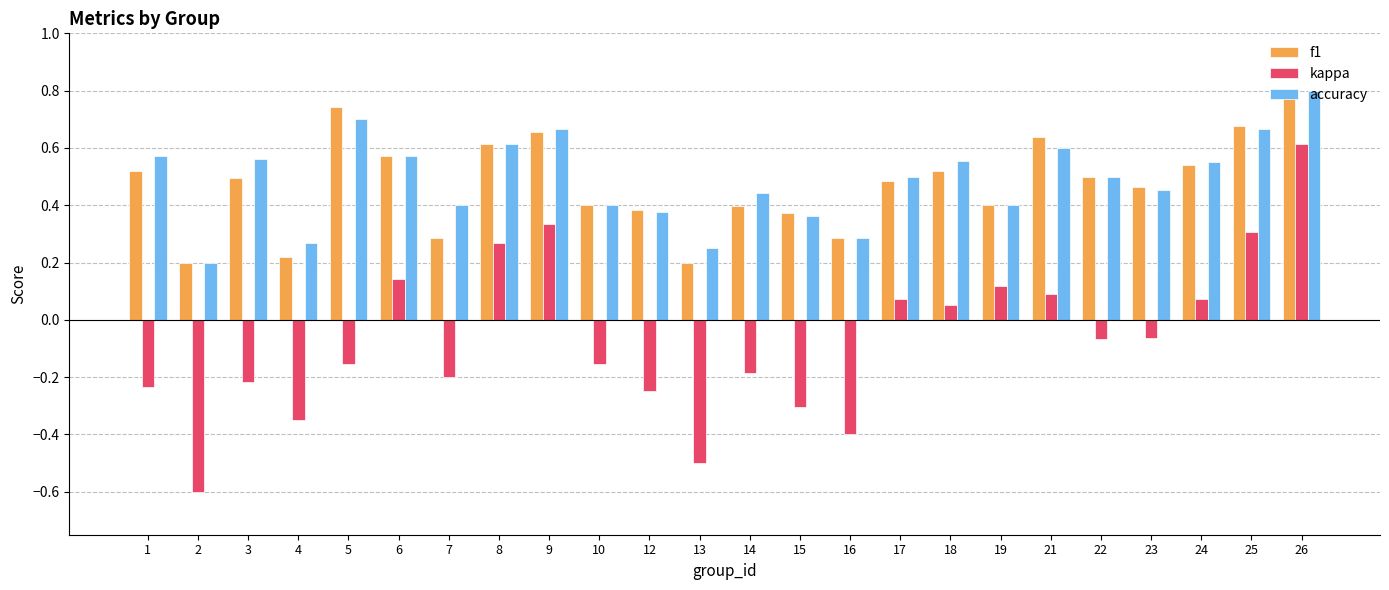

What is the maximum value shown in the chart?

0.8